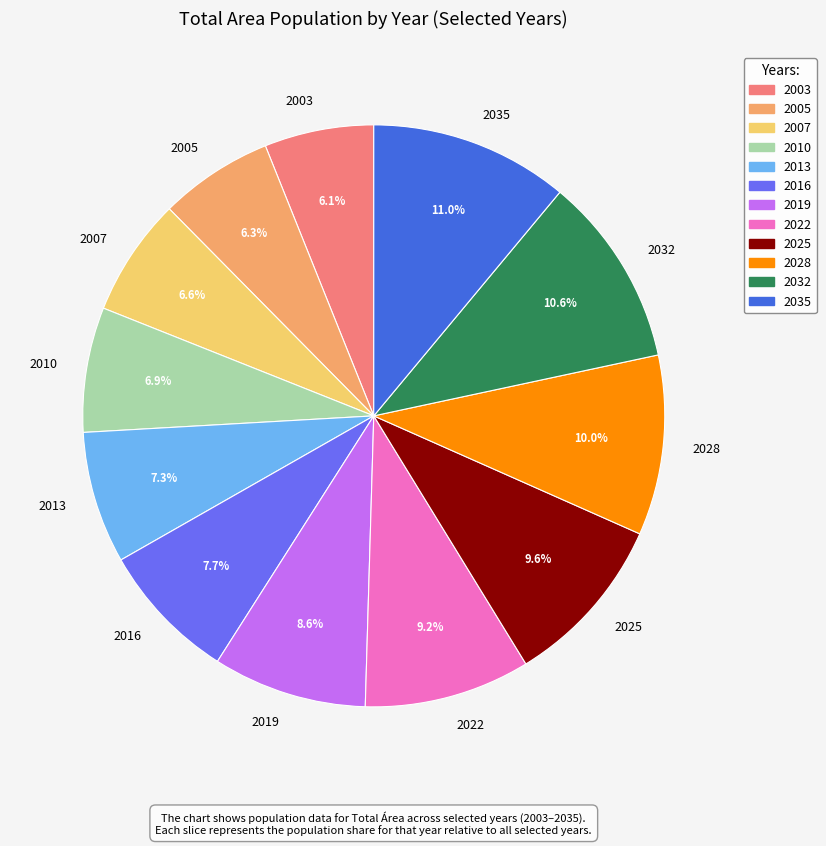

To the nearest percent, what percentage of the pie is 2007?

7%